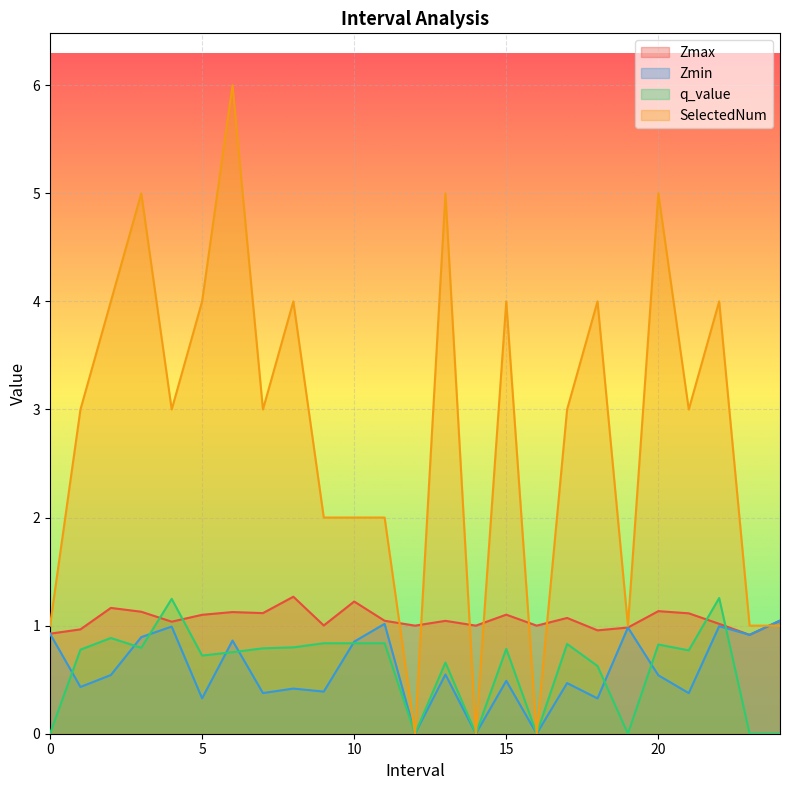

The value of SelectedNum at 4.0 is 2.0. True or false?

False